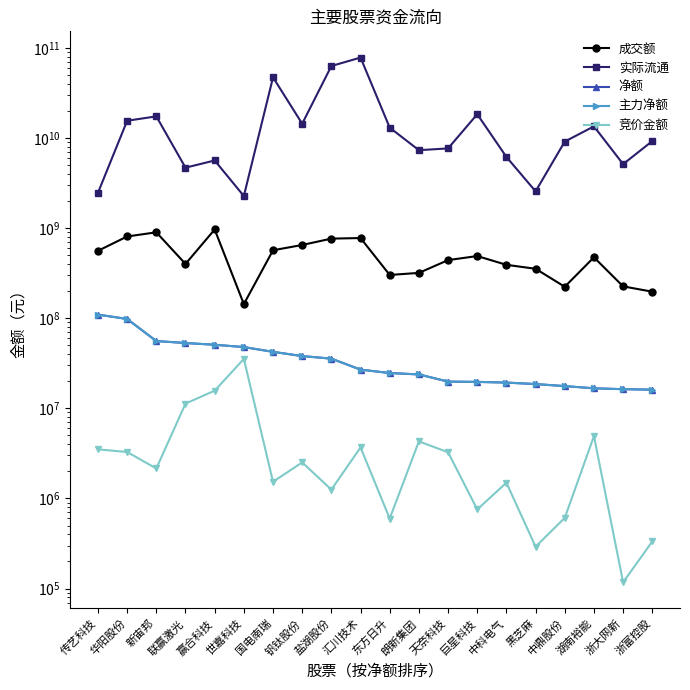

Read the 实际流通 value at 盐湖股份.

62881705344